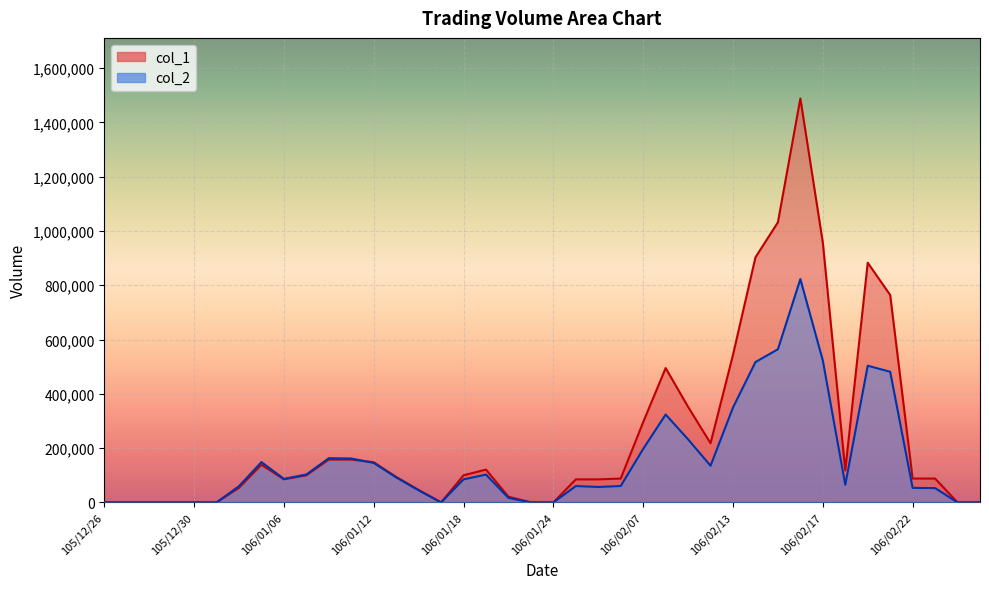

What is the difference between the maximum and minimum values in the col_1 series?

1488000